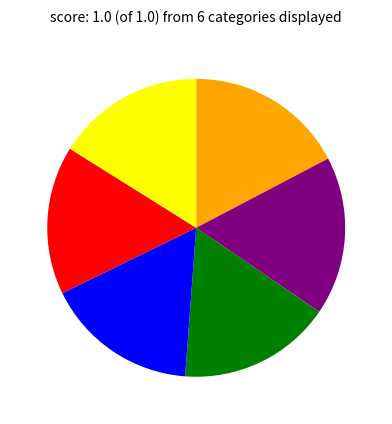

Is there any slice that represents more than half of the pie?

No